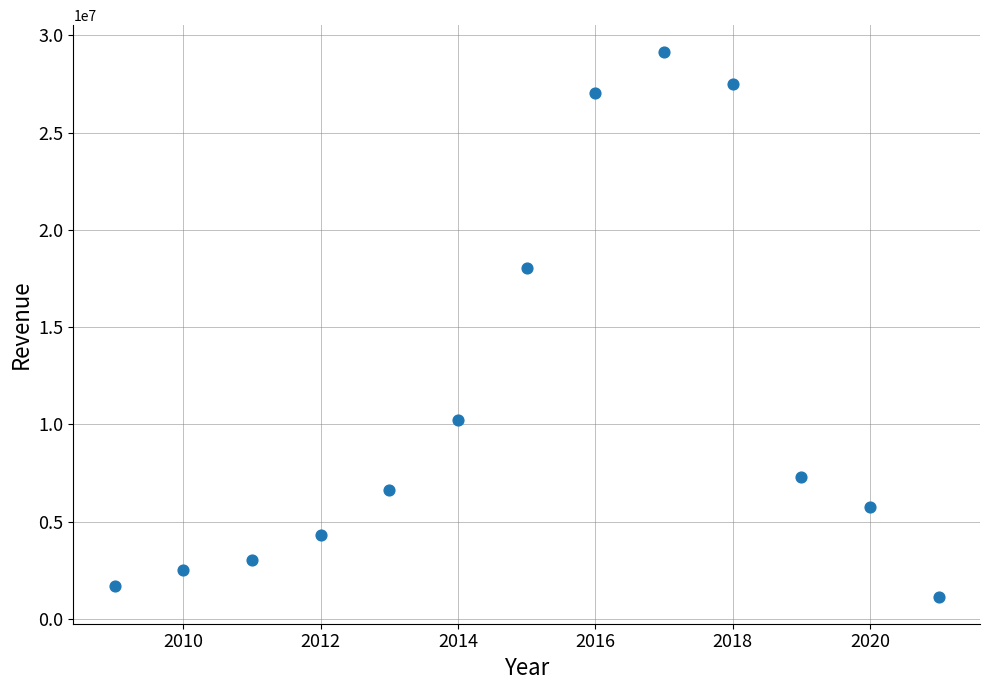

What Y value in the scatter plot is closest to 15134500?

18040000